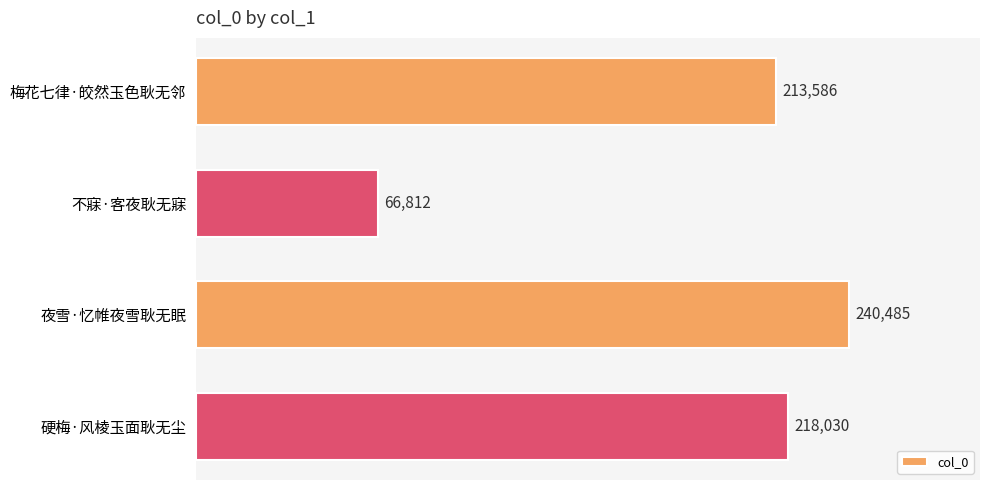

Are the bars horizontal?

Yes